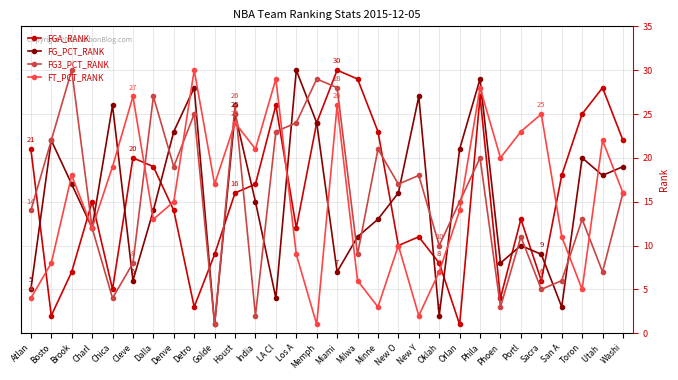

Which series changed the most between LA Cl and Phila?

FG_PCT_RANK